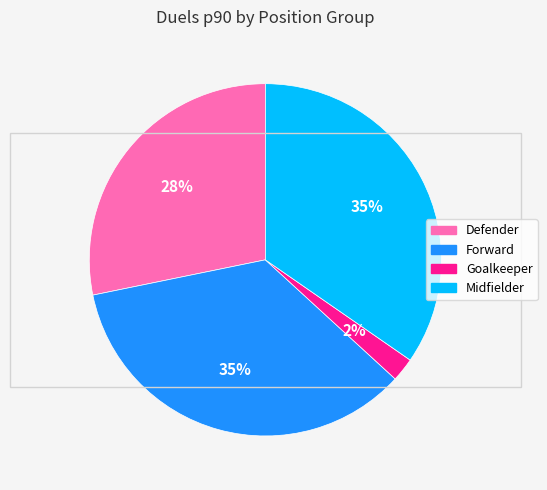

To the nearest percent, what is the average slice percentage?

25%